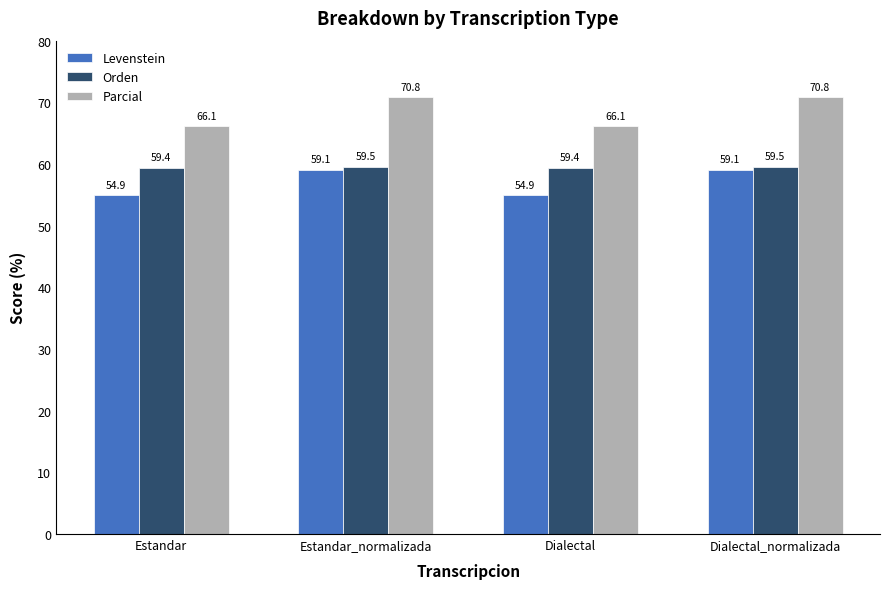

What is the minimum value for Orden?

59.4